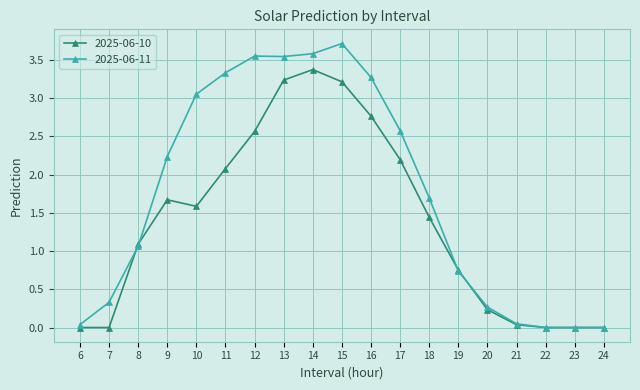

True or false: 2025-06-11 has more than 0 points higher than both neighbors.

True